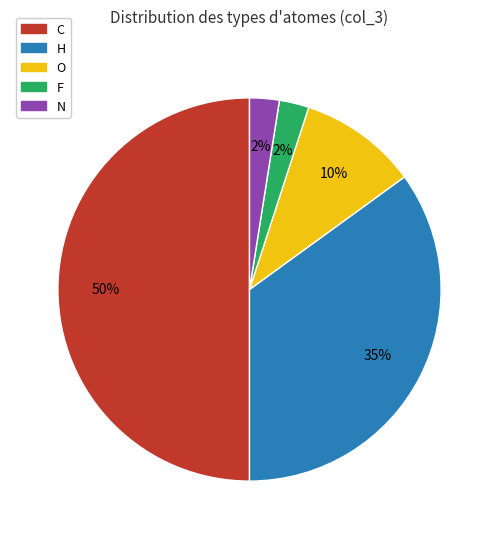

Approximately how many times larger is the value at H compared to C?

0.7